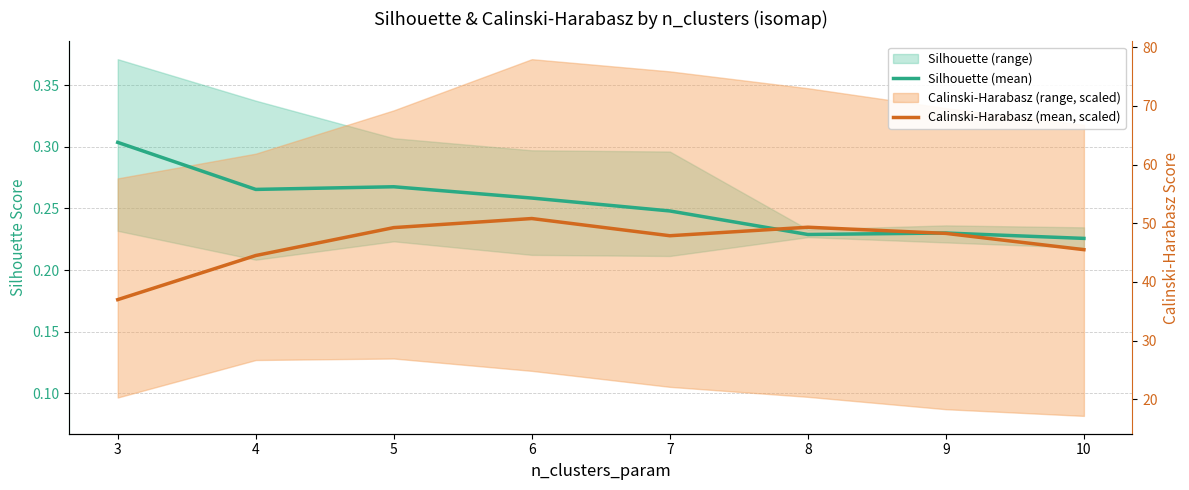

Rank the series by their maximum value, from highest to lowest.

Silhouette (mean), Calinski-Harabasz (mean, scaled)